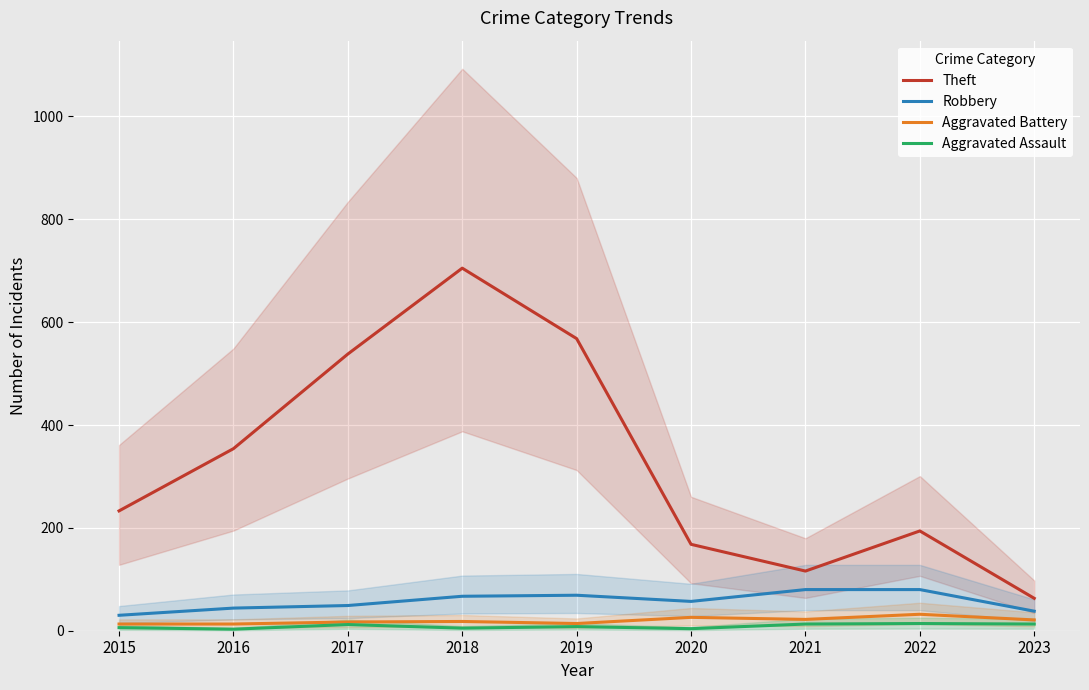

True or false: Aggravated Assault and Aggravated Battery intersect in this chart.

False